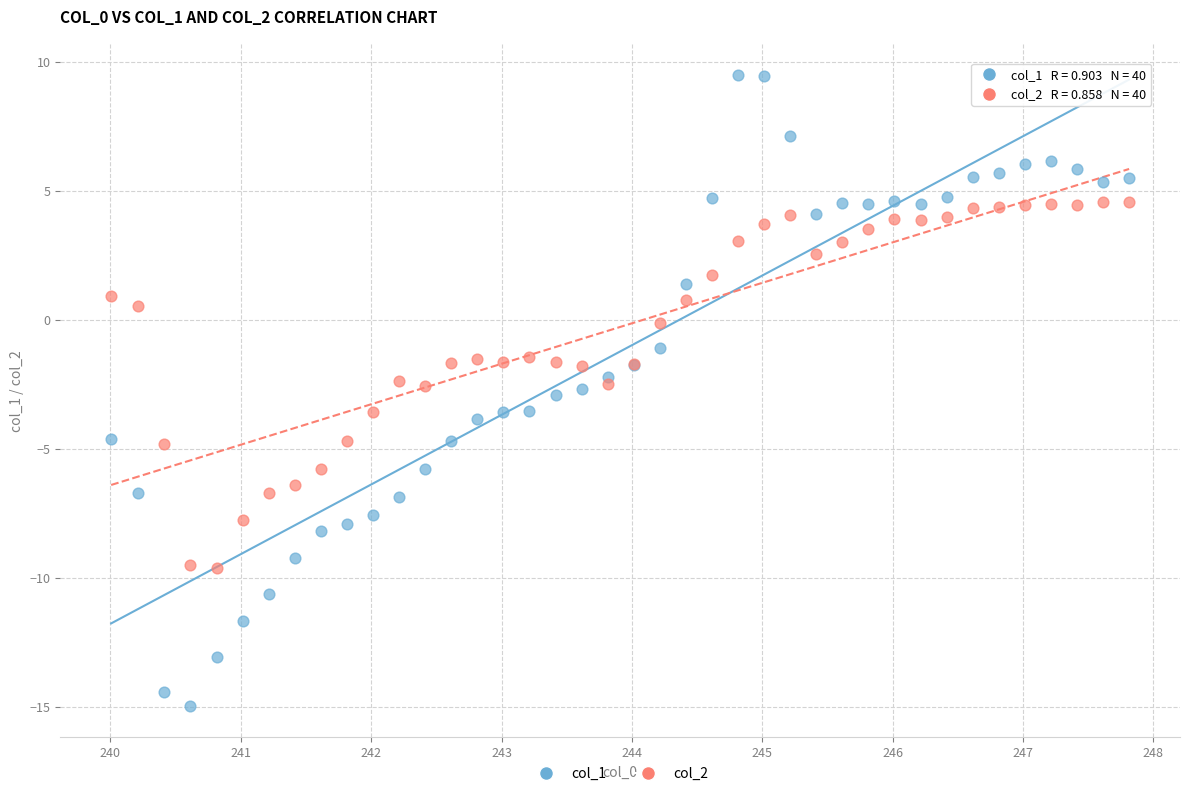

Which series contains the lowest Y value?

col_1